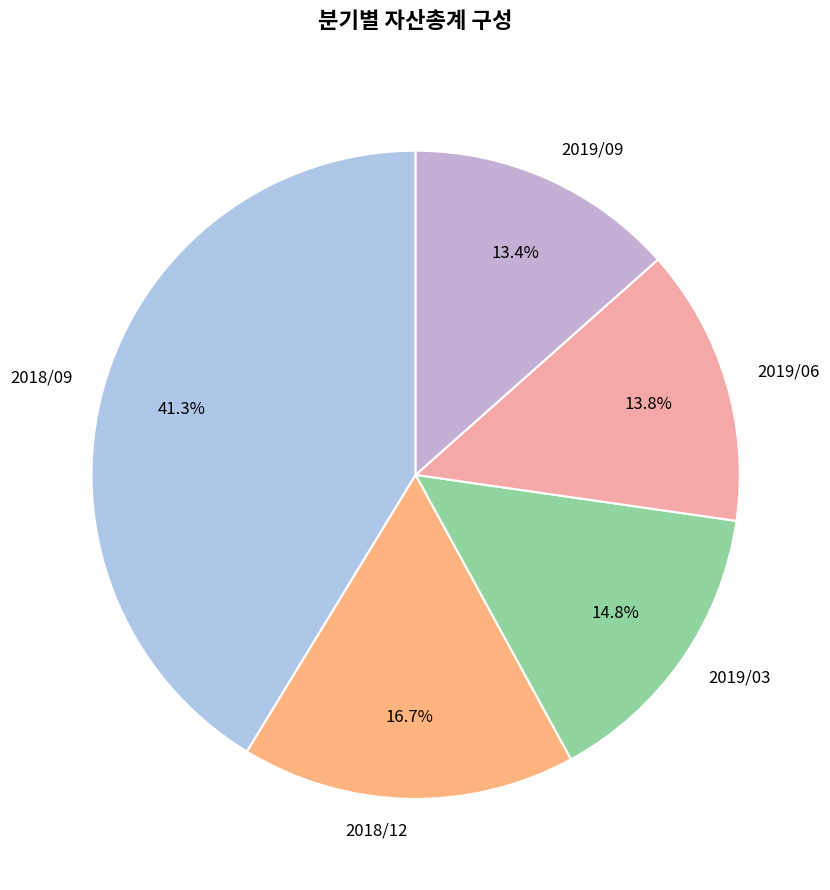

Which category has the biggest portion of the pie?

2018/09